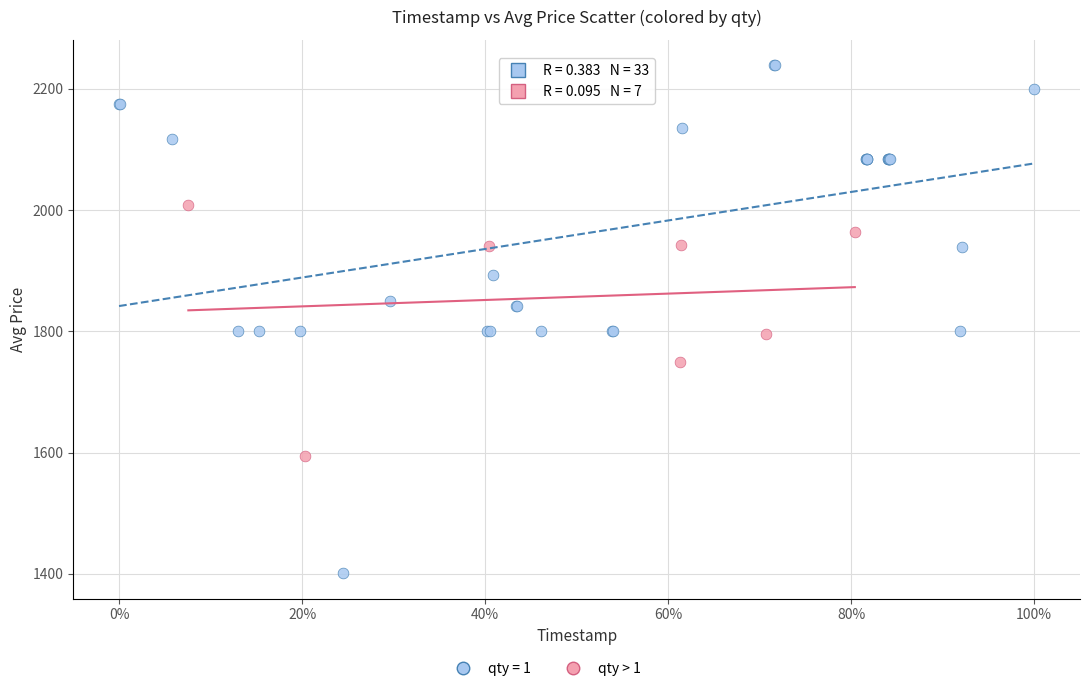

Which series has the widest spread of Y values?

qty = 1